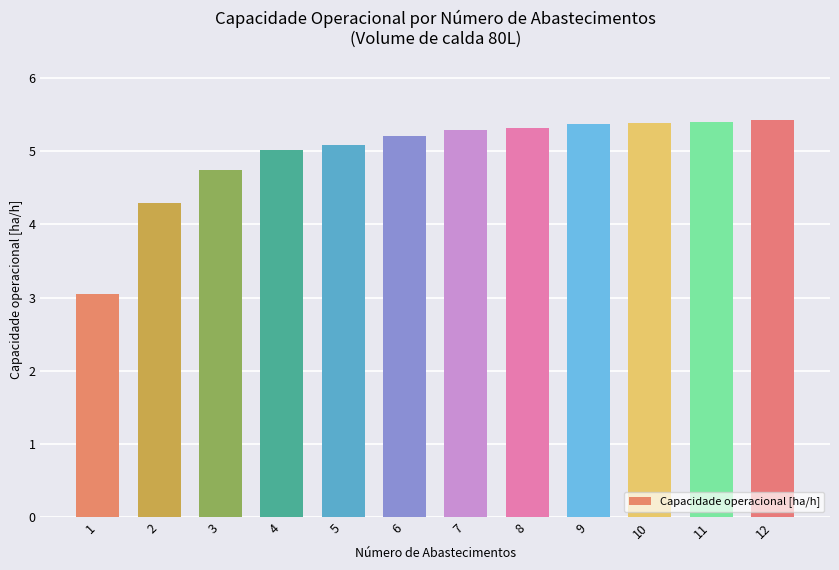

What value does the data have at 4?

5.0